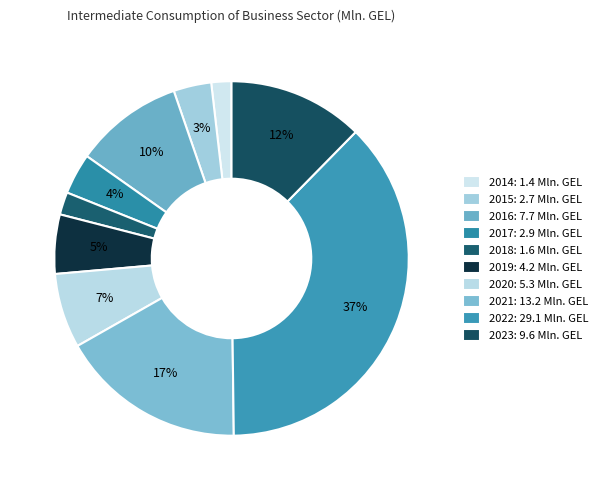

To the nearest percent, what is the difference between the largest and smallest slice percentages?

36%